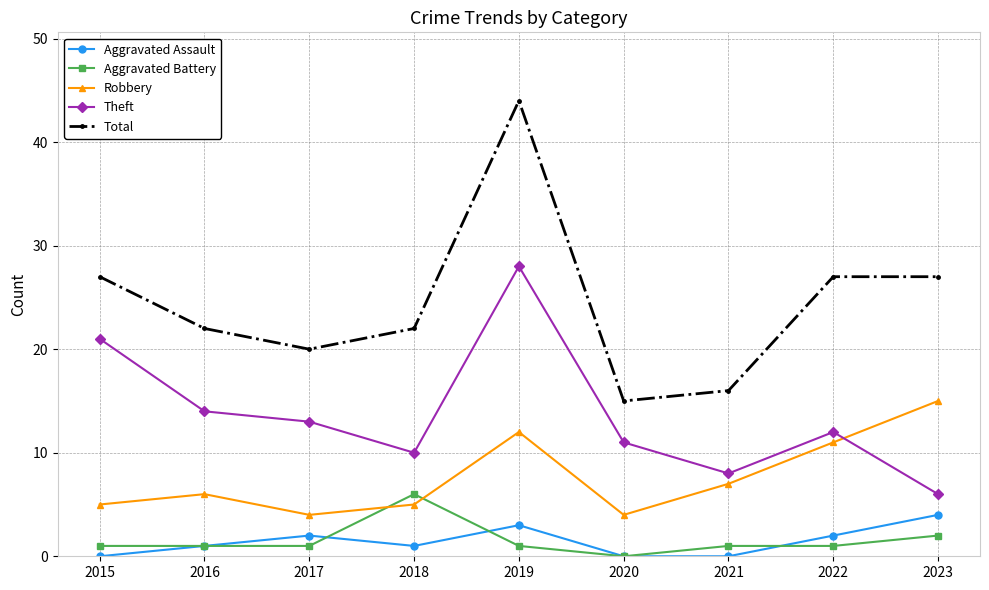

True or false: Robbery and Total intersect in this chart.

False